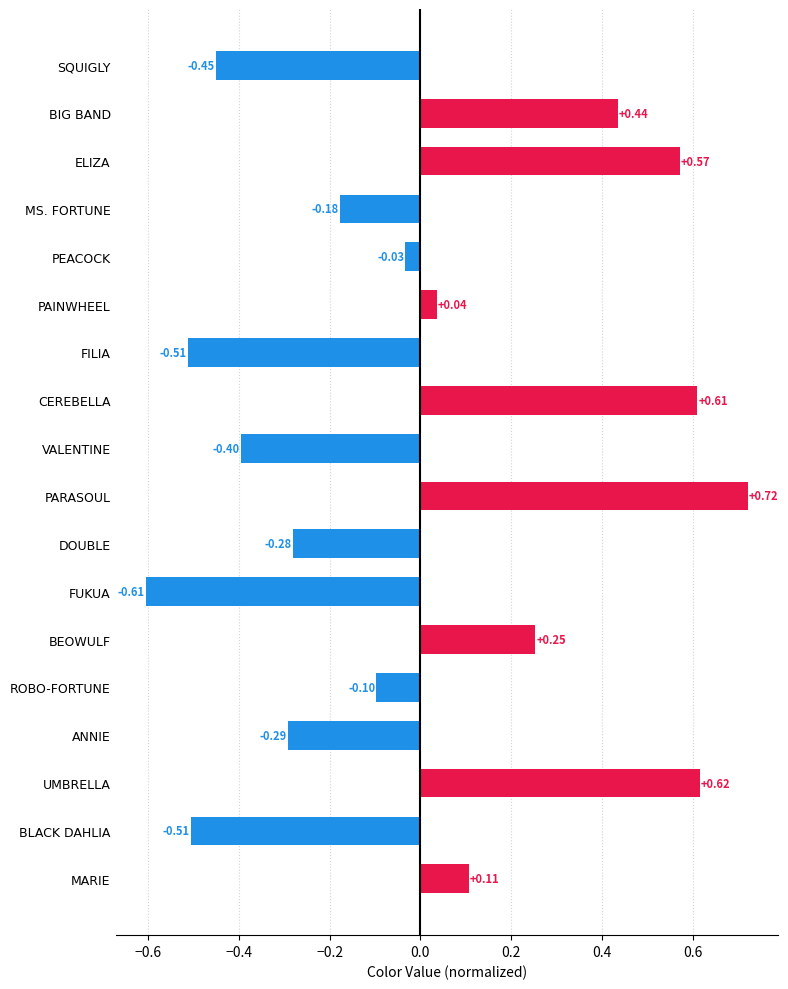

Which label corresponds to the largest value in the chart?

PARASOUL